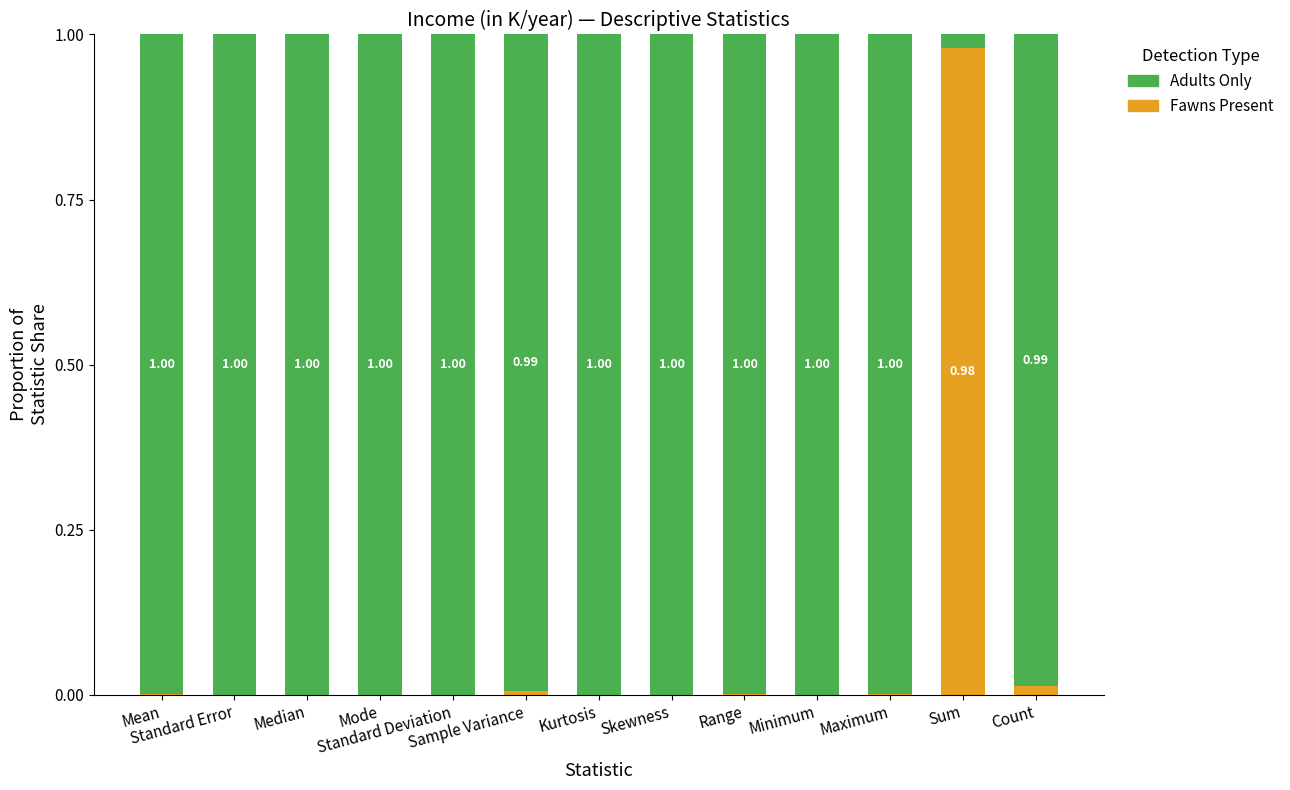

How many data points does each series have?

13